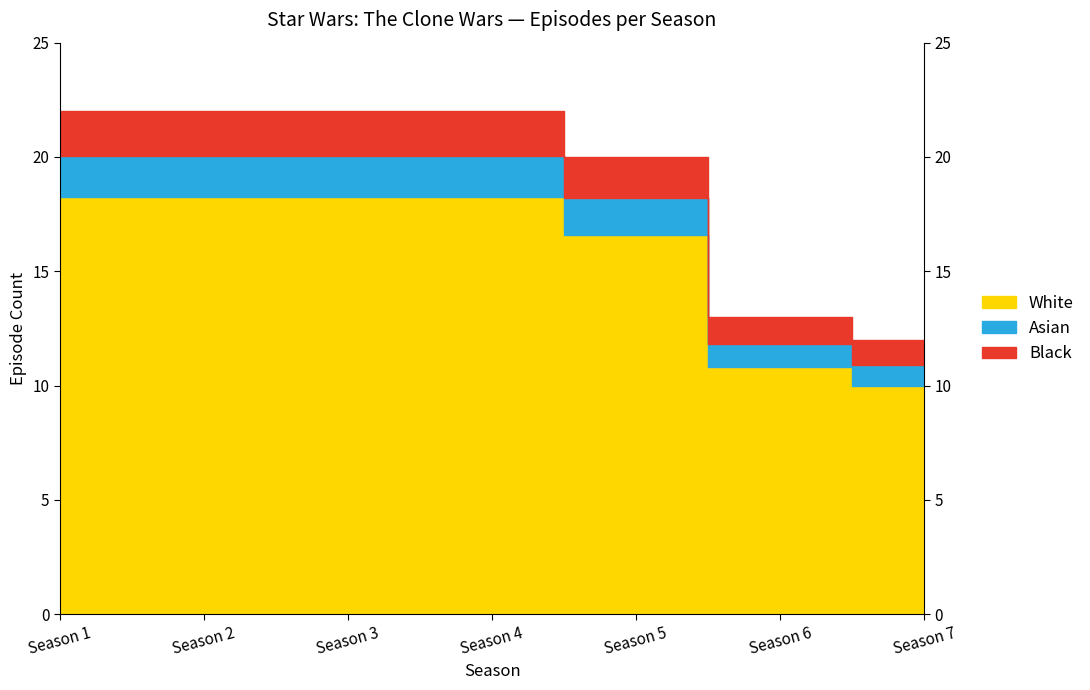

What is the average value?

19.0